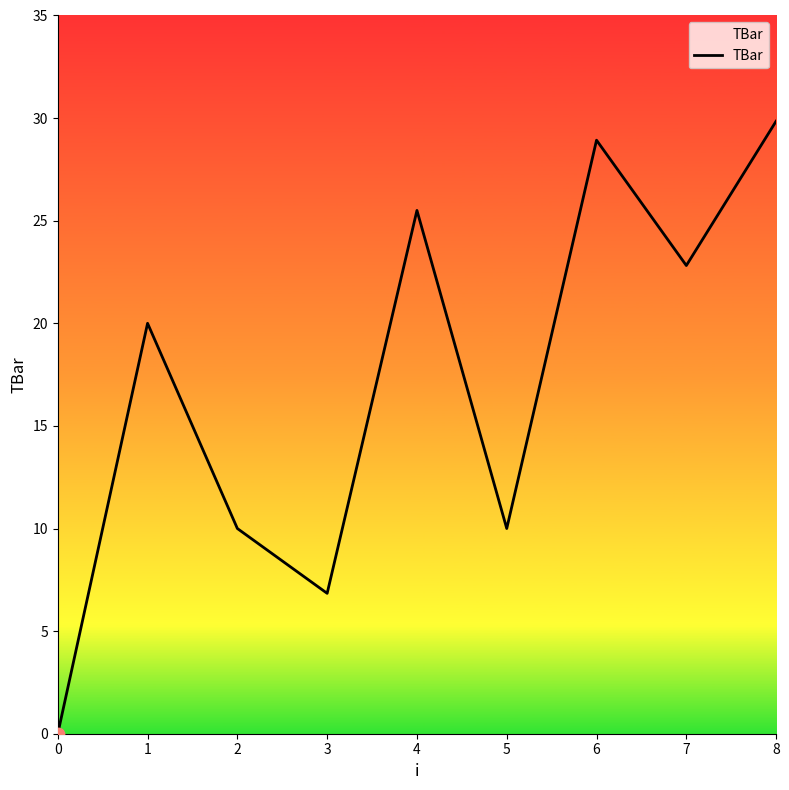

Which has a higher value, 0 or 6?

6